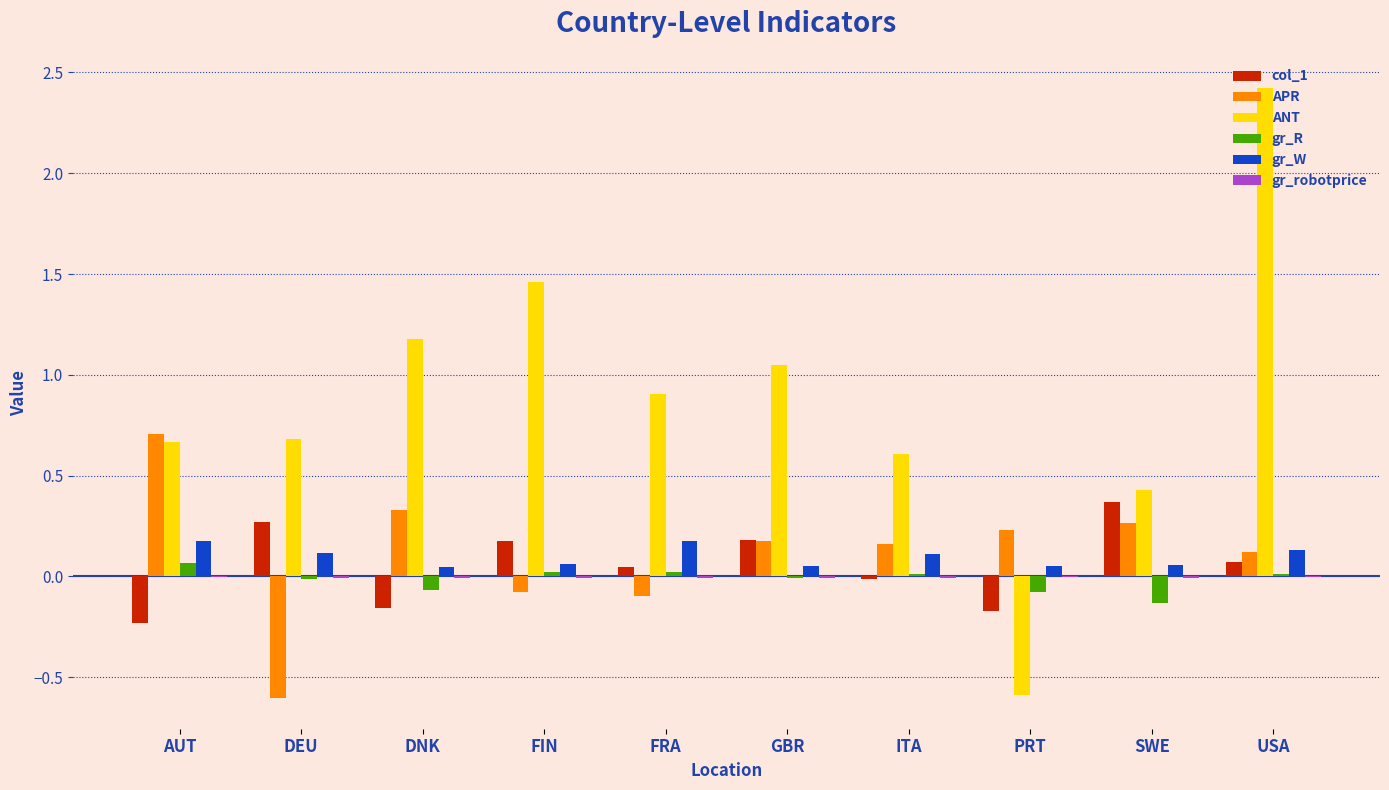

At which category is the sum across all series the highest?

USA